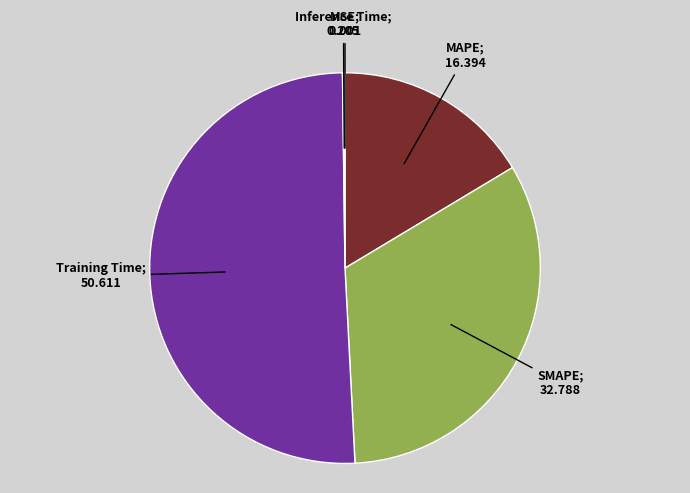

Is it true that SMAPE is 41% of the pie?

False